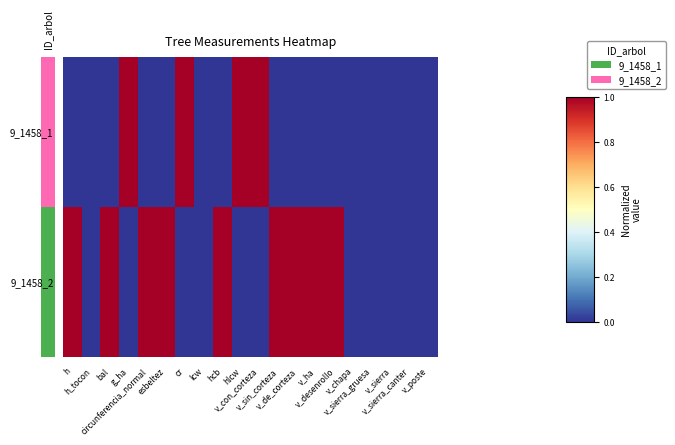

Rank the series by their maximum value, from lowest to highest.

9_1458_1, 9_1458_2